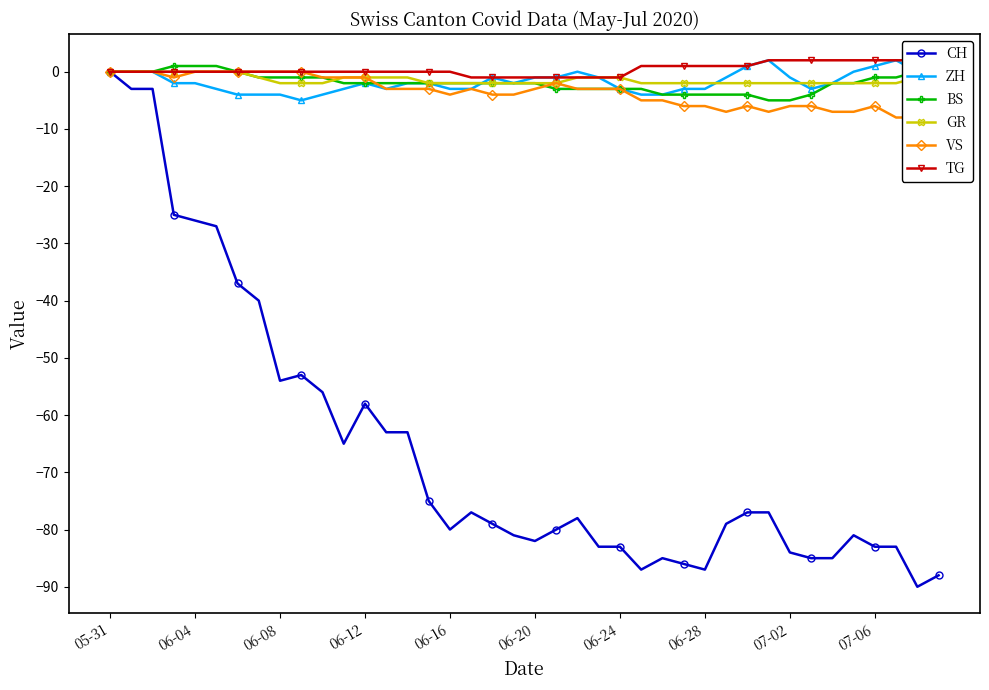

True or false: ZH and VS intersect in this chart.

False